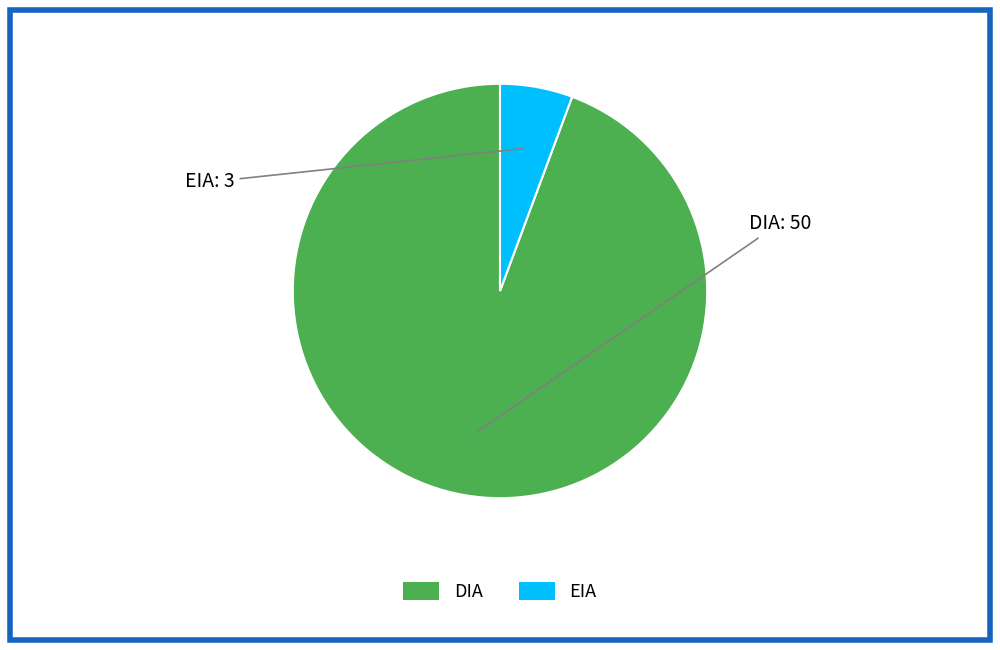

Rank the categories by value from highest to lowest.

DIA, EIA